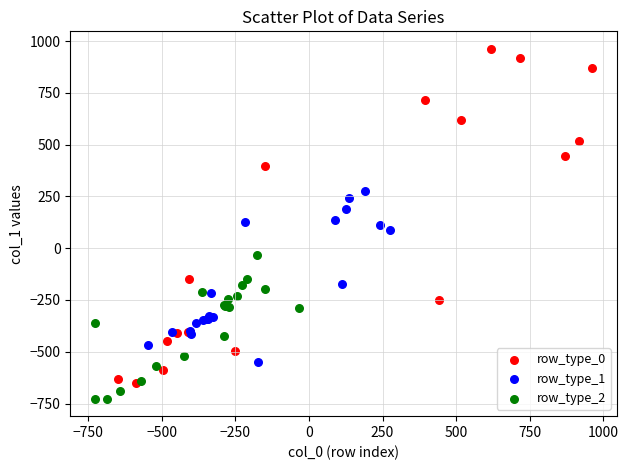

Which series reaches the minimum Y coordinate?

row_type_2